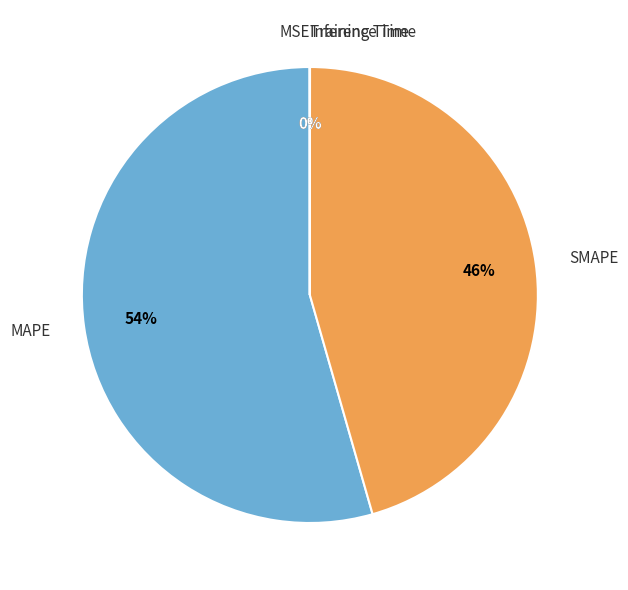

Which category has the biggest portion of the pie?

MAPE